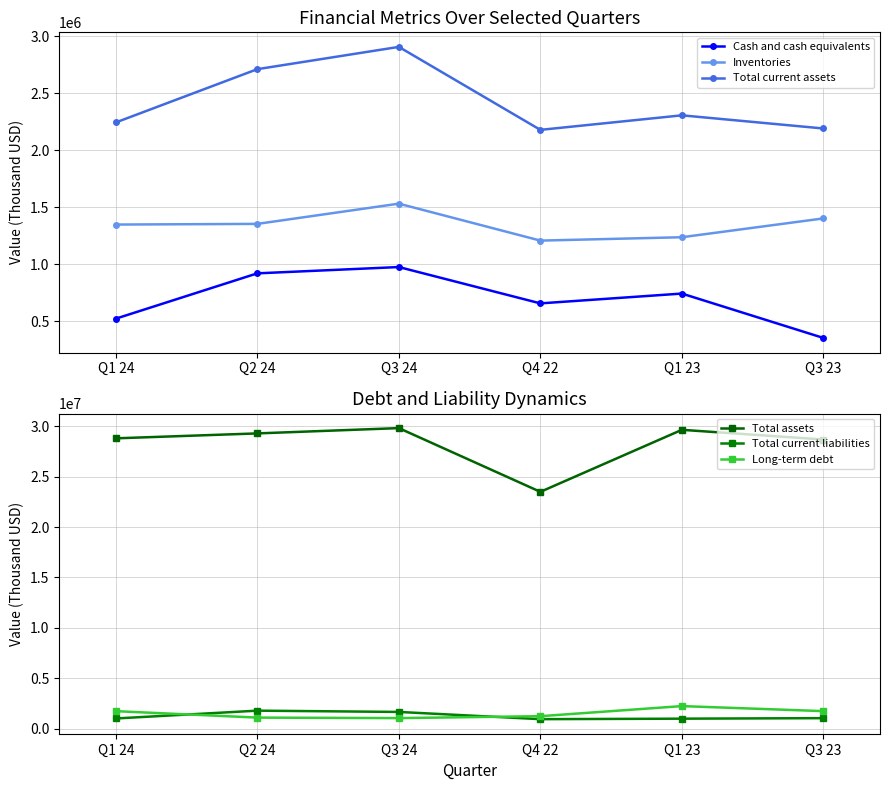

Which label corresponds to the smallest value in the chart?

Q3 23